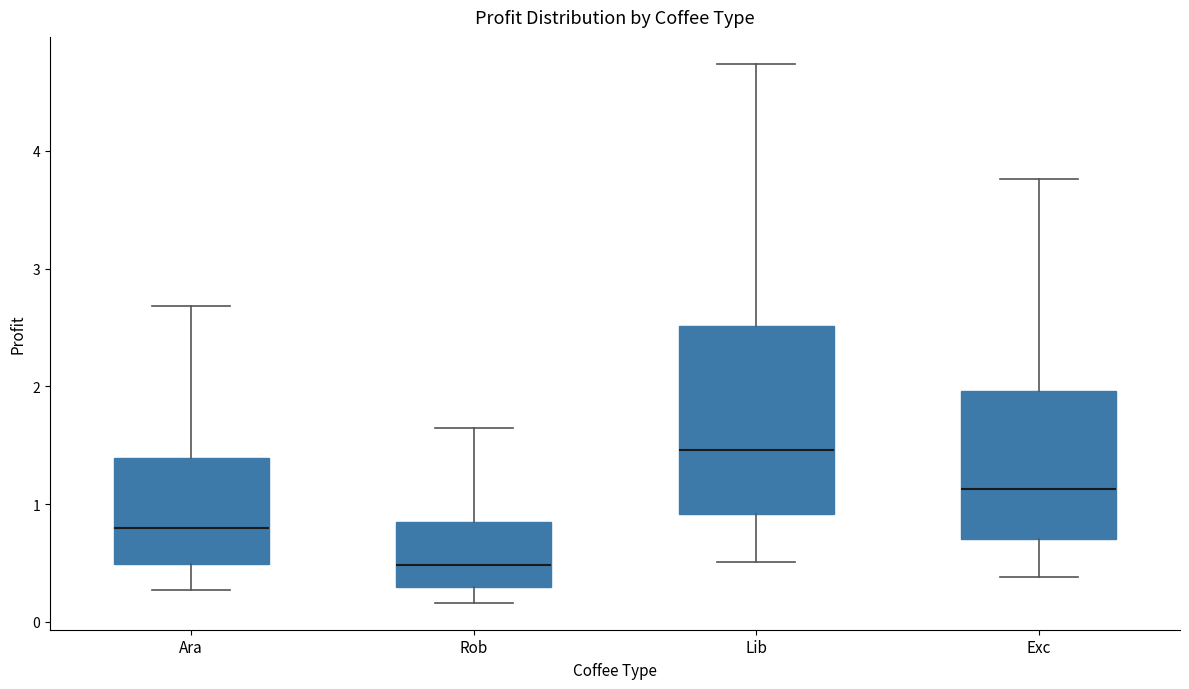

Reading left to right, read every box against the y-axis: the position of its median line, the range the box covers, and the ends of its whiskers. The values are not printed on the chart, so give them approximately, as read against the axis.

Ara: median 0.8, box 0.5 to 1.4, whiskers 0.3 to 2.7
Rob: median 0.5, box 0.3 to 0.8, whiskers 0.2 to 1.6
Lib: median 1.5, box 0.9 to 2.5, whiskers 0.5 to 4.7
Exc: median 1.1, box 0.7 to 2.0, whiskers 0.4 to 3.8